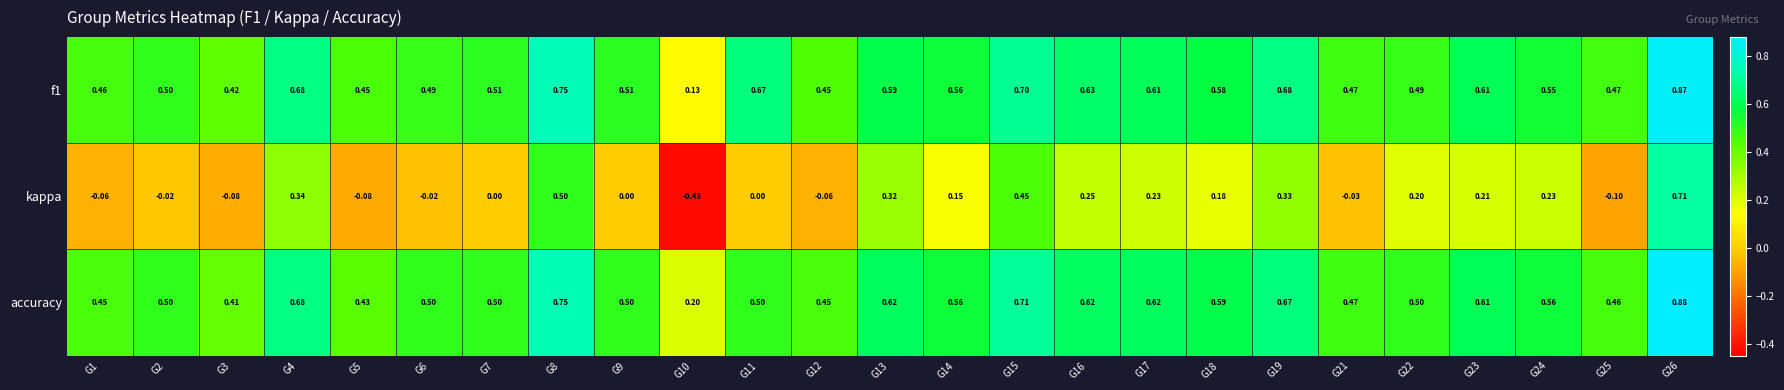

Between G12 and G15, which series saw the biggest shift?

kappa